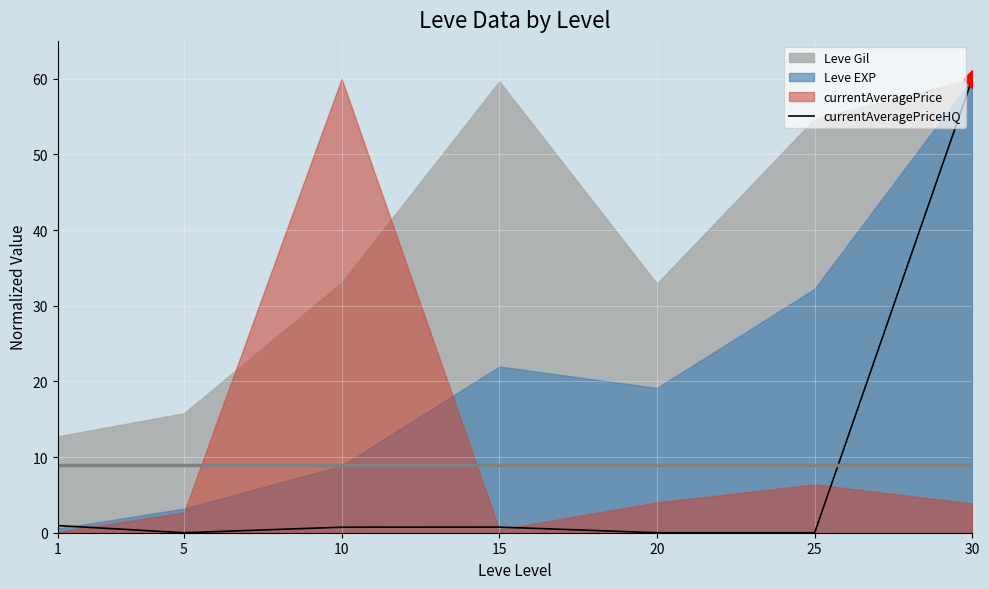

Between 1 and 30, which is larger?

30